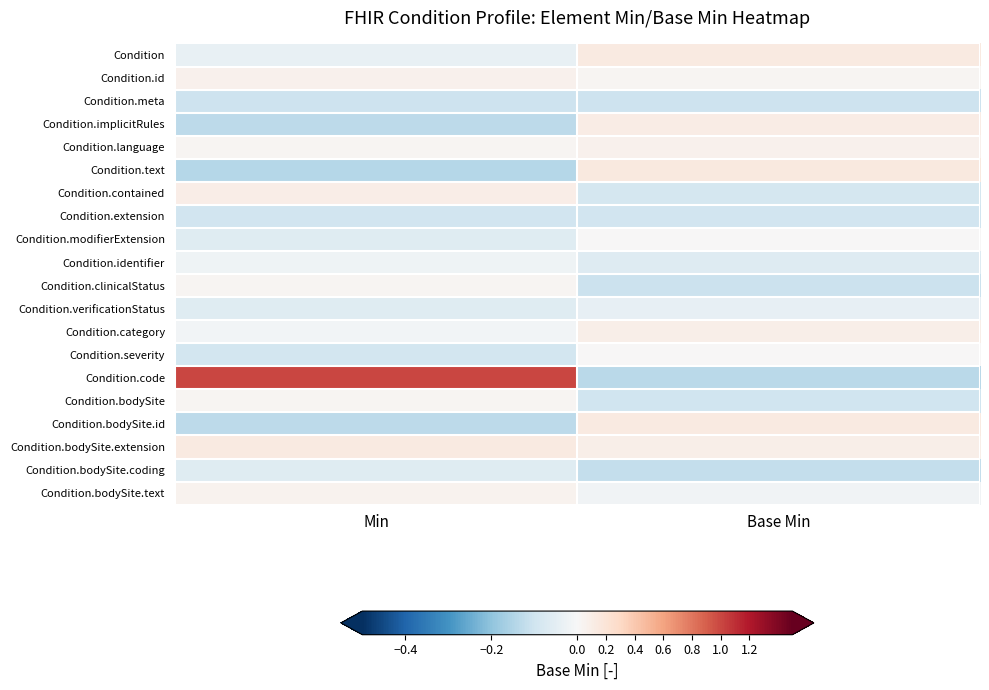

At which category is the sum across all series the highest?

Min